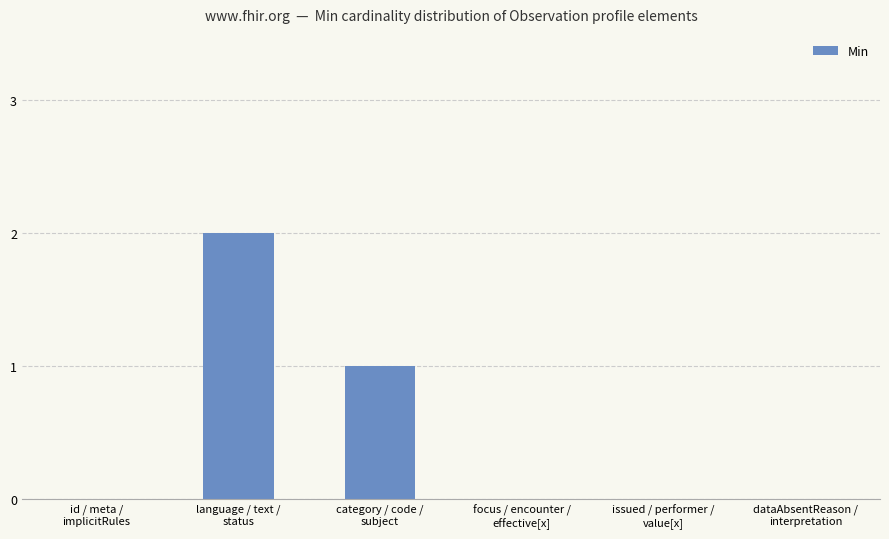

Reading left to right, what are all the values shown in this chart?

id / meta /
implicitRules=0	language / text /
status=2	category / code /
subject=1	focus / encounter /
effective[x]=0	issued / performer /
value[x]=0	dataAbsentReason /
interpretation=0